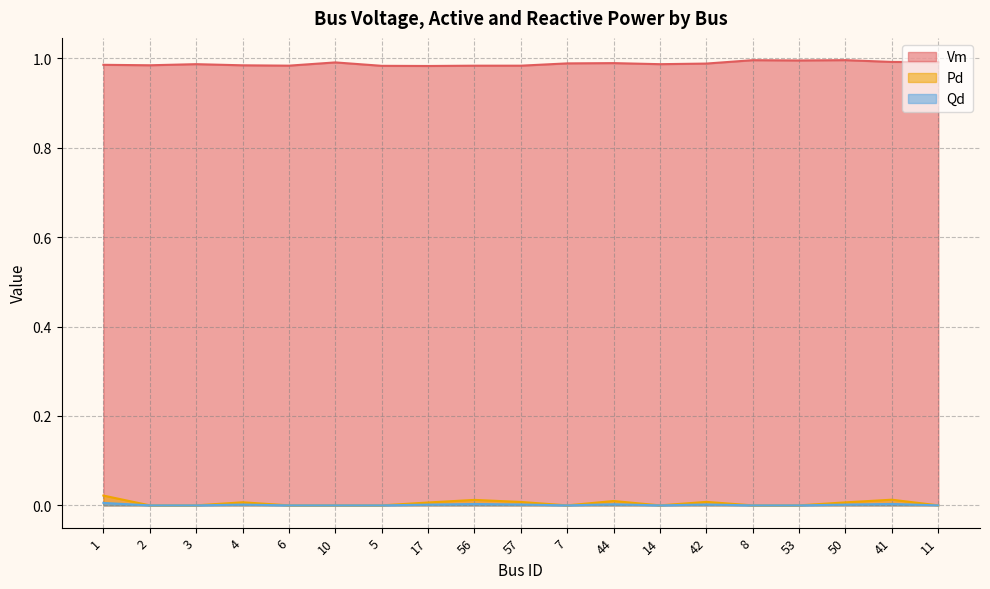

The value of Qd at 4 is 0.0. True or false?

True